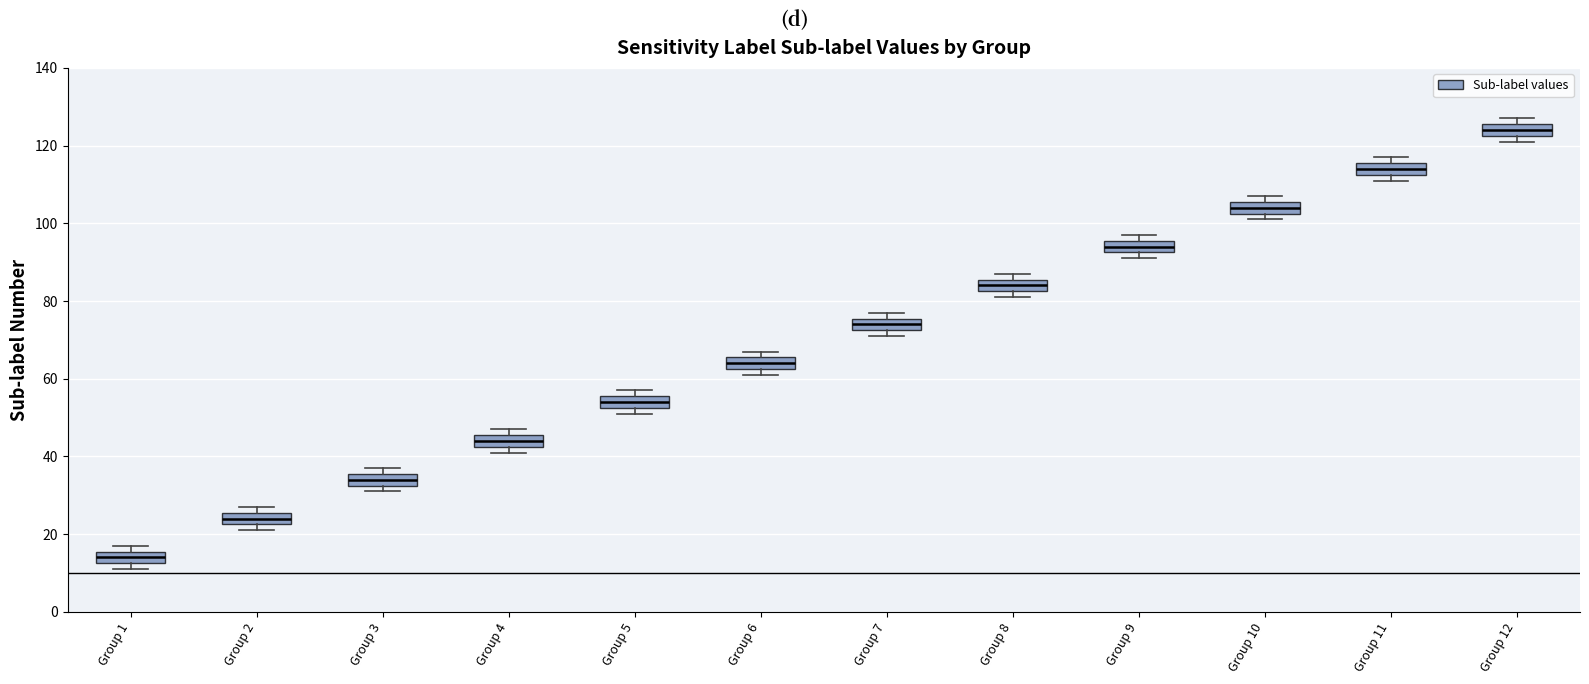

Reading left to right, read every box against the y-axis: the position of its median line, the range the box covers, and the ends of its whiskers. The values are not printed on the chart, so give them approximately, as read against the axis.

Group 1: median 14, box 12 to 16, whiskers 12 (just below the box's lower edge) to 18
Group 2: median 24, box 22 to 26, whiskers 22 (just below the box's lower edge) to 28
Group 3: median 34, box 32 to 36, whiskers 32 (just below the box's lower edge) to 38
Group 4: median 44, box 42 to 46, whiskers 42 (just below the box's lower edge) to 48
Group 5: median 54, box 52 to 56, whiskers 52 (just below the box's lower edge) to 58
Group 6: median 64, box 62 to 66, whiskers 62 (just below the box's lower edge) to 68
Group 7: median 74, box 72 to 76, whiskers 72 (just below the box's lower edge) to 78
Group 8: median 84, box 82 to 86, whiskers 82 (just below the box's lower edge) to 88
Group 9: median 94, box 92 to 96, whiskers 92 (just below the box's lower edge) to 98
Group 10: median 104, box 102 to 106, whiskers 102 (just below the box's lower edge) to 108
Group 11: median 114, box 112 to 116, whiskers 112 (just below the box's lower edge) to 118
Group 12: median 124, box 122 to 126, whiskers 122 (just below the box's lower edge) to 128